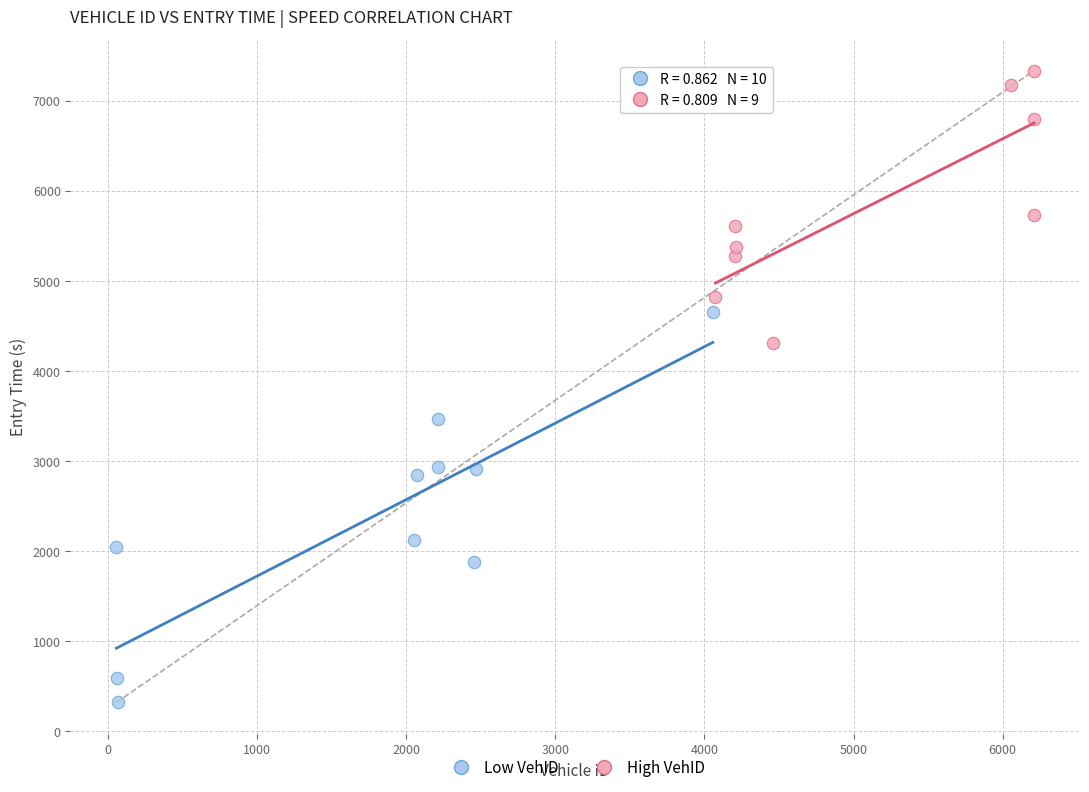

Which series contains the highest Y value?

High VehID